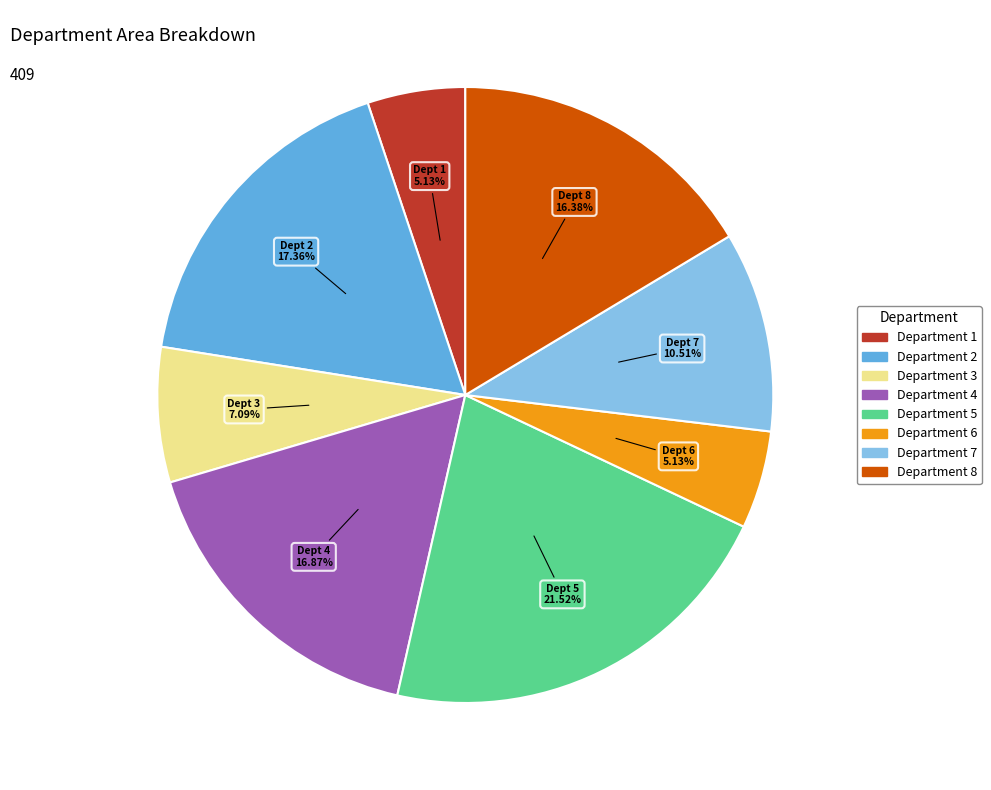

Does any single category account for the majority?

No